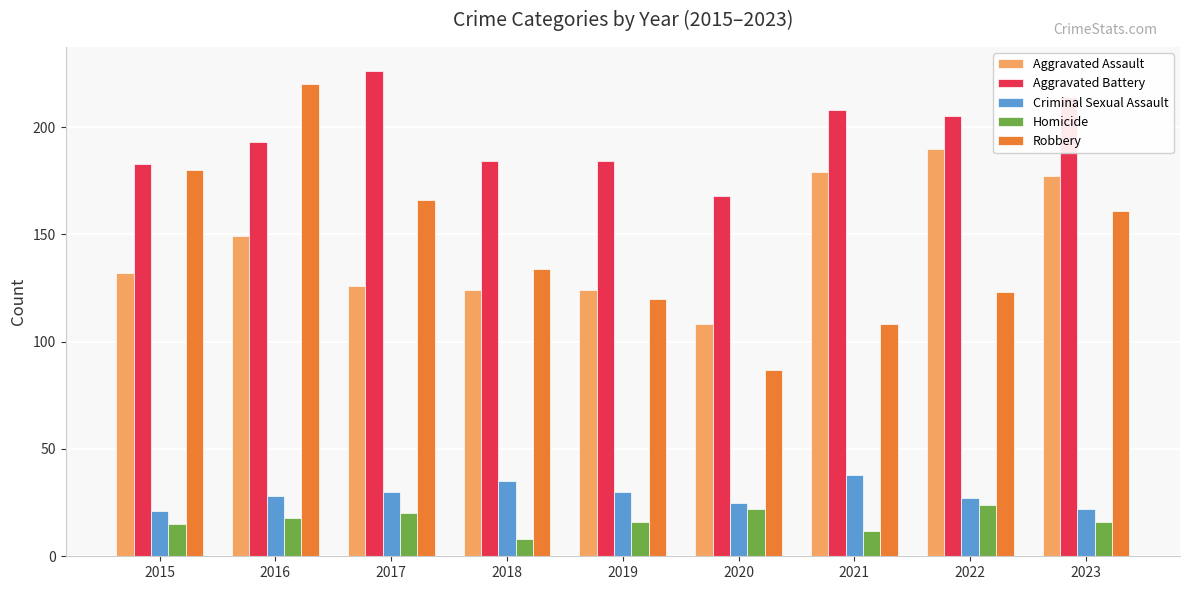

What is the average value of the Aggravated Battery series?

196